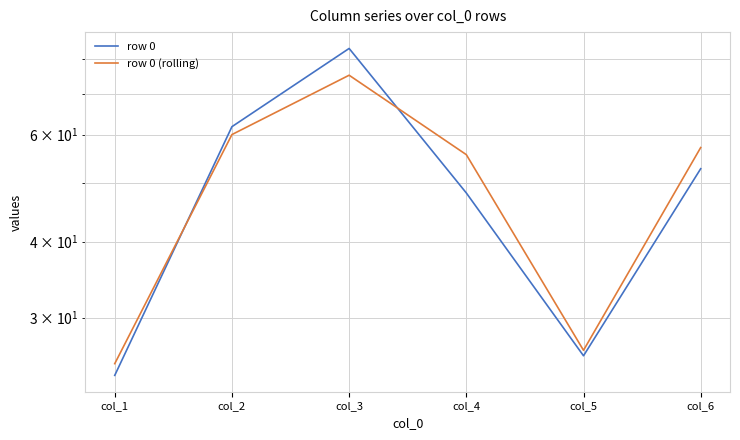

Count the number of data series in this chart.

2